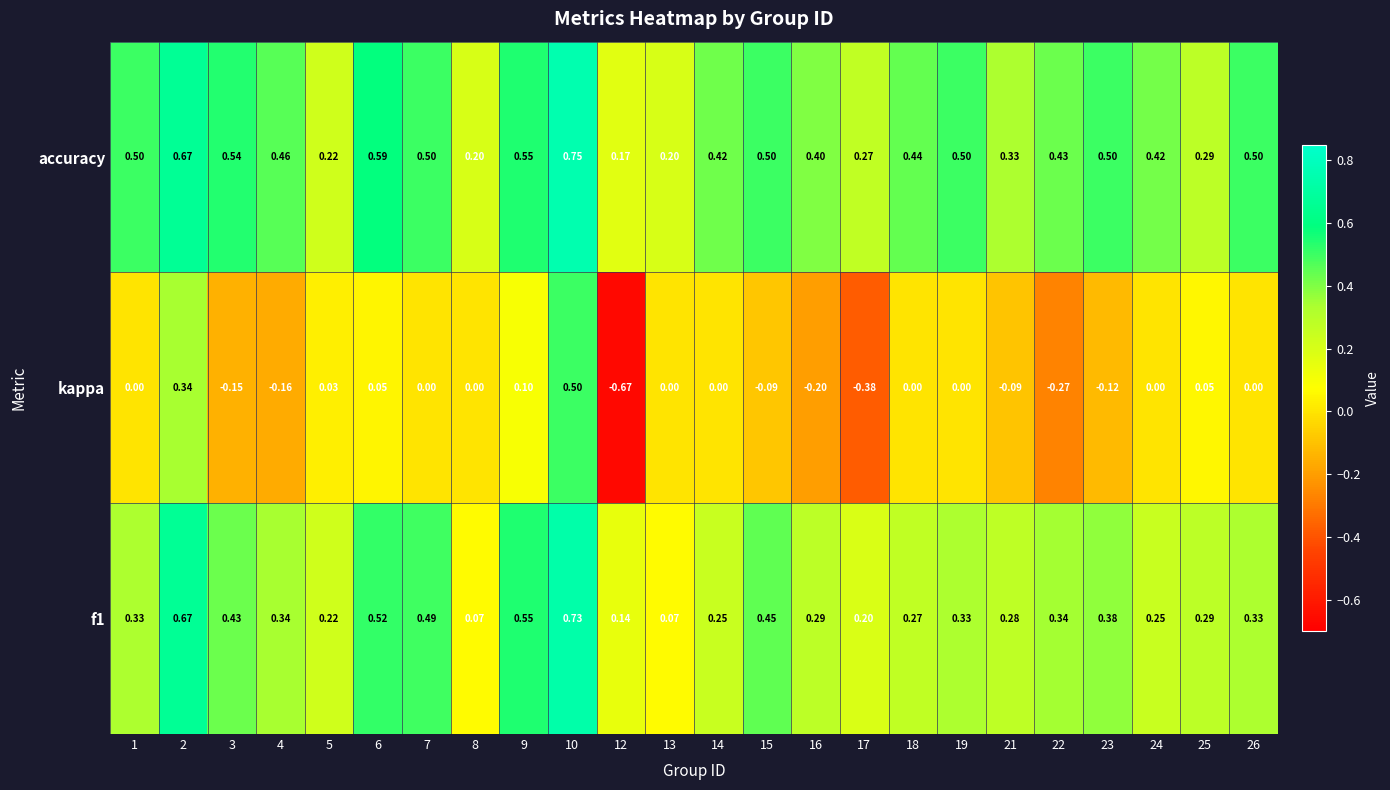

Is the value of kappa at 17 greater than the value of accuracy at 26?

No